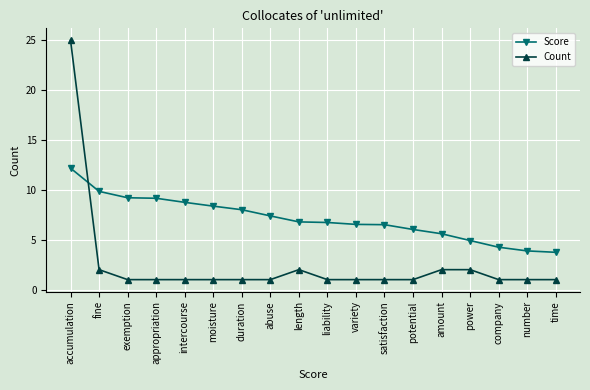

The value of Count at power is 2.0. True or false?

True